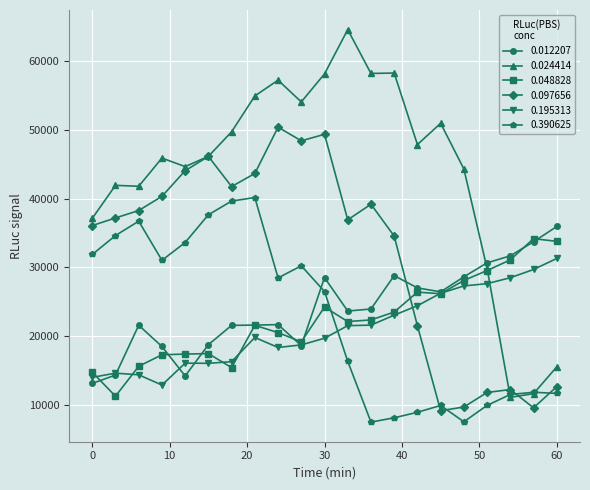

Which series ends up on top after the final intersection of 0.195313 and 0.024414?

0.195313